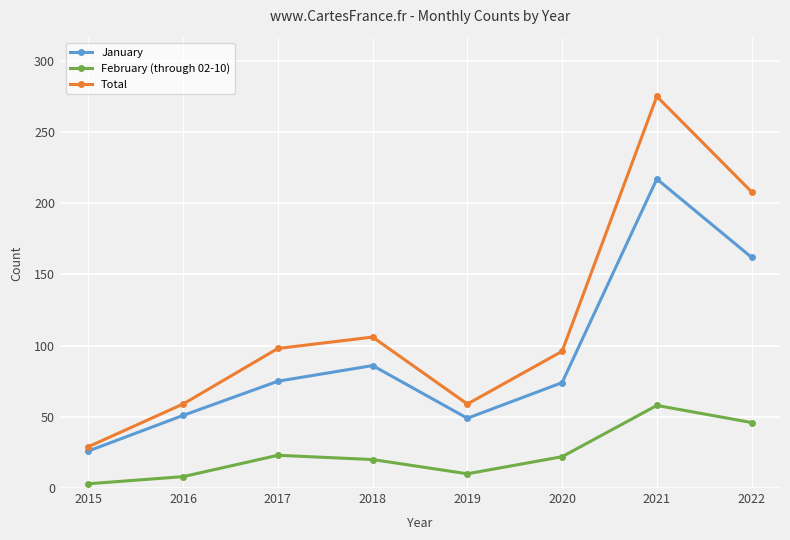

In January, how many points are higher than both neighbors (excluding endpoints)?

2